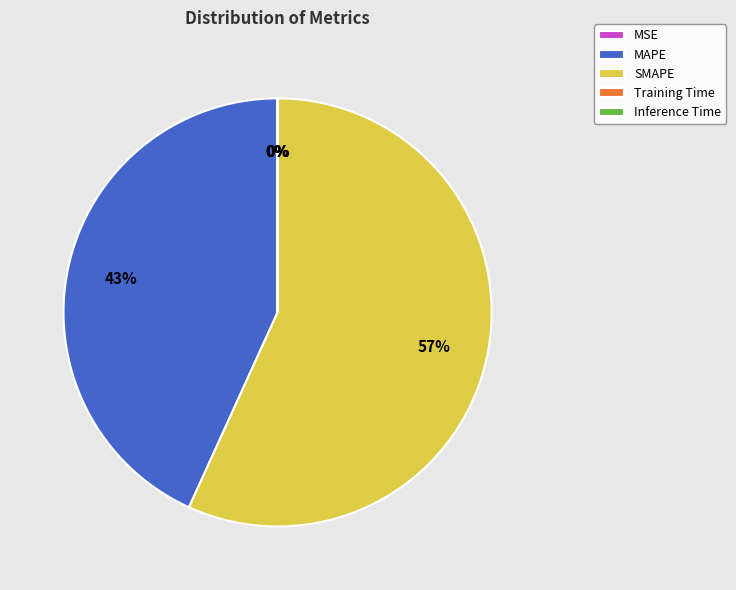

Does SMAPE account for over 50% of the chart?

Yes